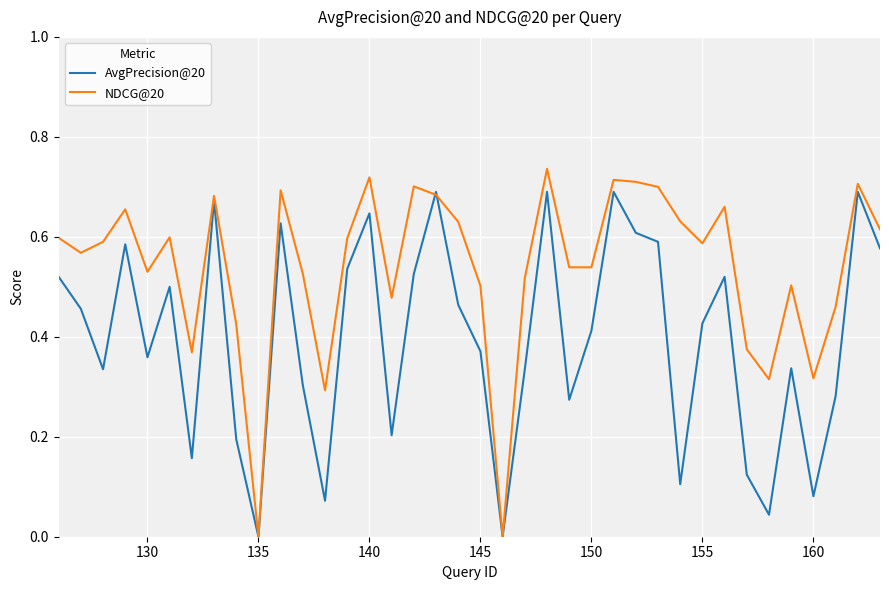

Which series has the largest total across all categories?

NDCG@20